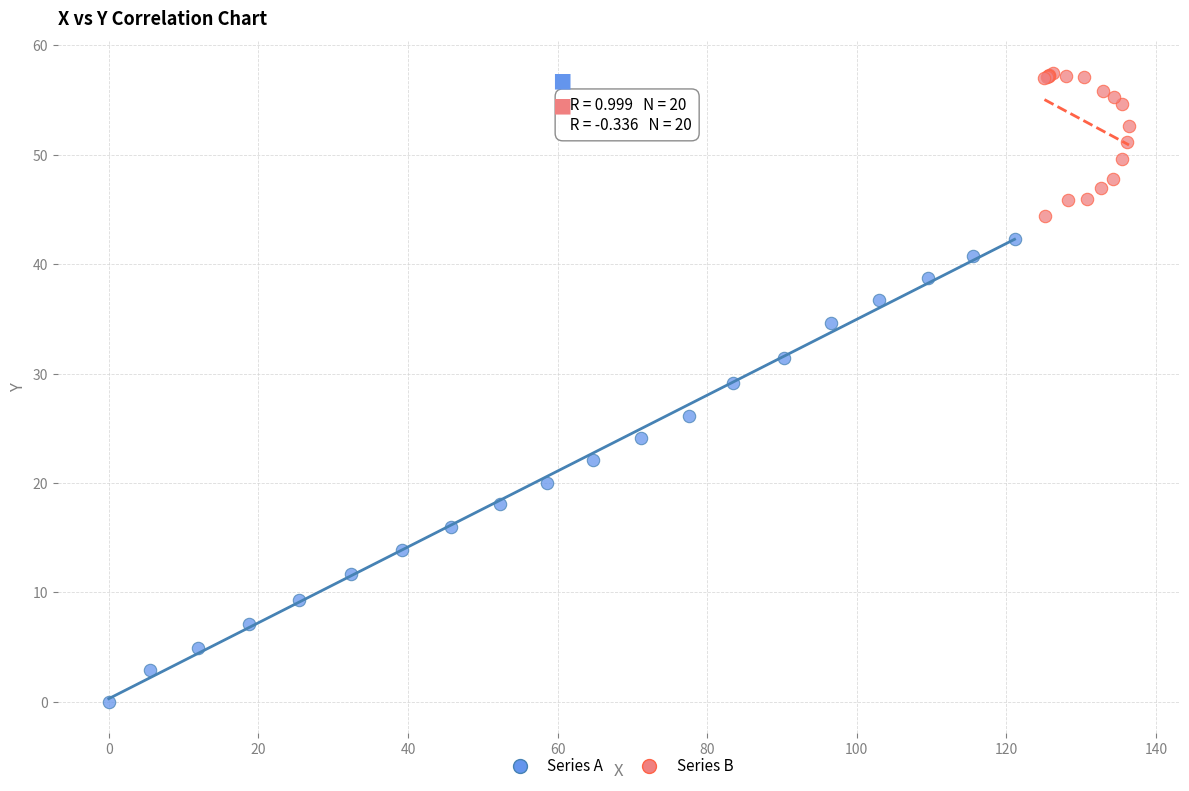

What are all the series names shown in the legend?

Series A, Series B